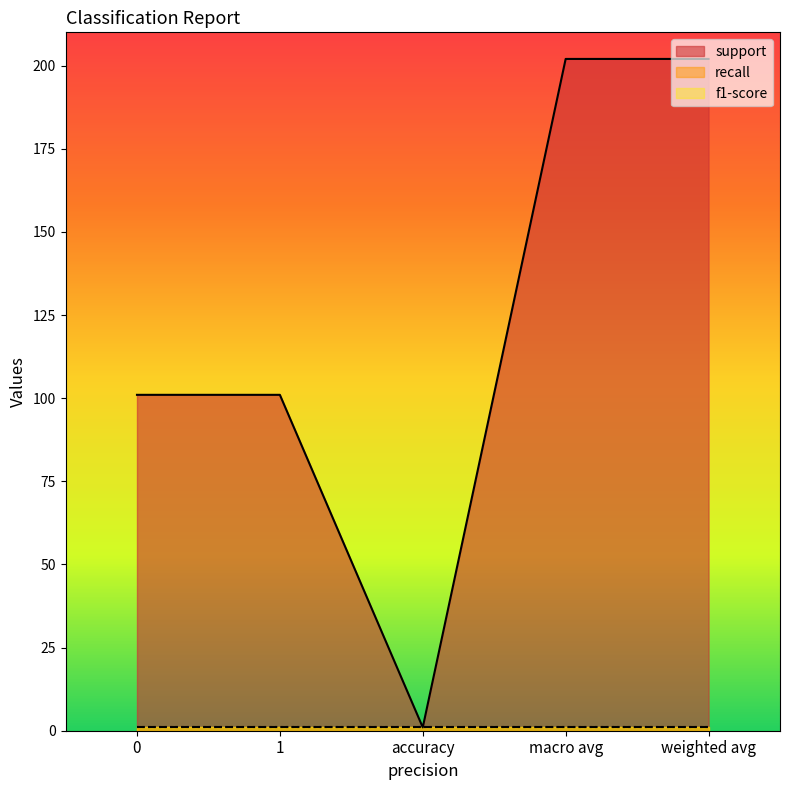

How many data points in support are less than 101?

1